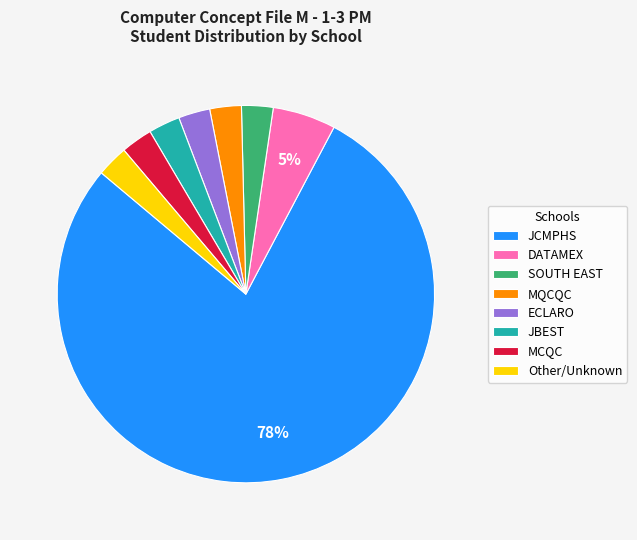

To the nearest percent, what percentage of the pie is SOUTH EAST?

3%